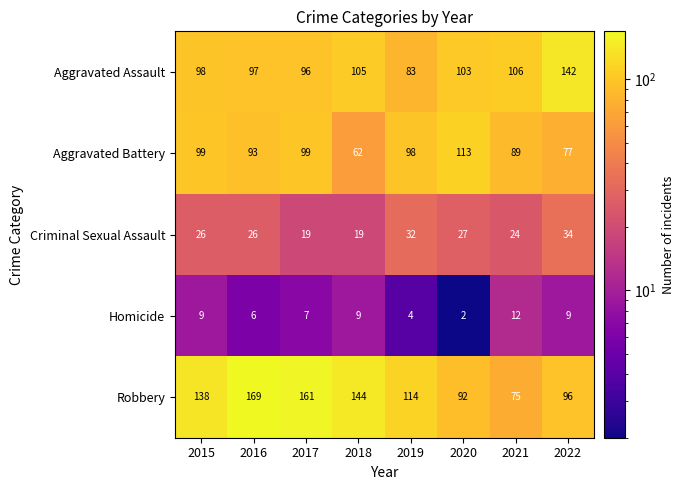

What is the difference between the Aggravated Battery values at 2017 and 2016?

6